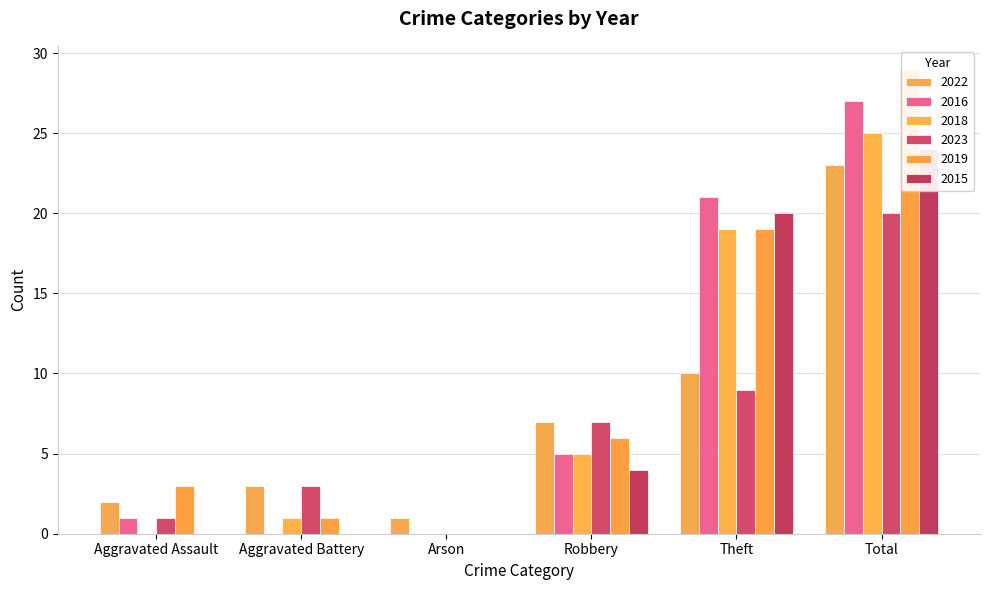

What is the sum of the 2018 values at Robbery and Theft?

24